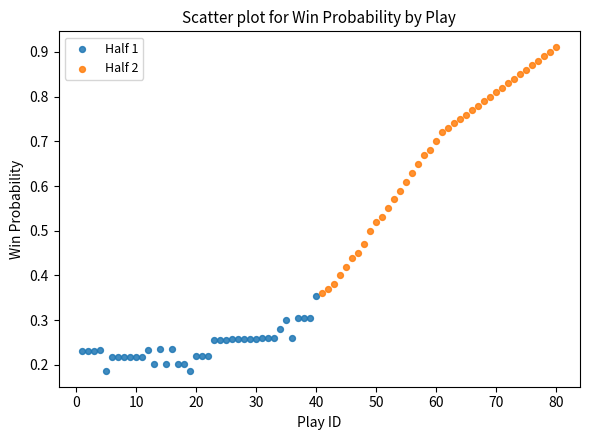

Which series contains the highest Y value?

Half 2